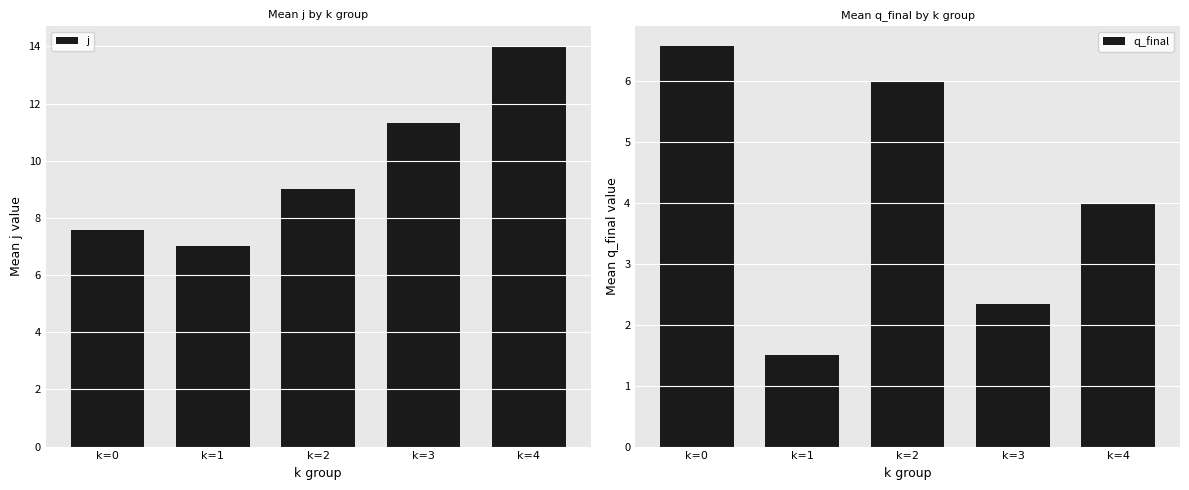

What is the lowest value of the j series?

7.0